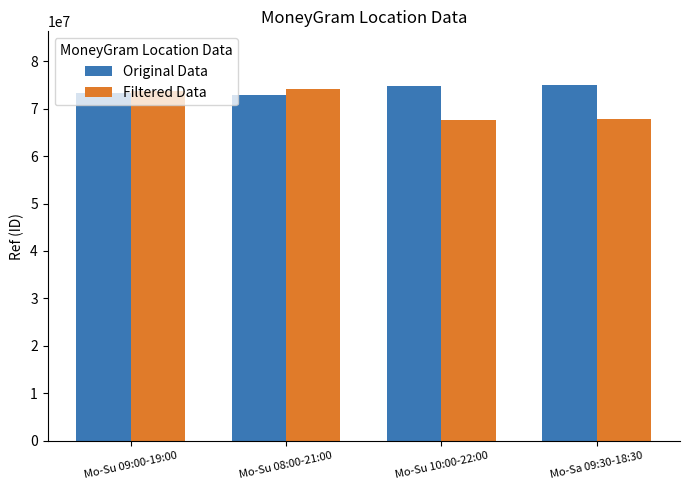

What is the maximum value shown in the chart?

75038188